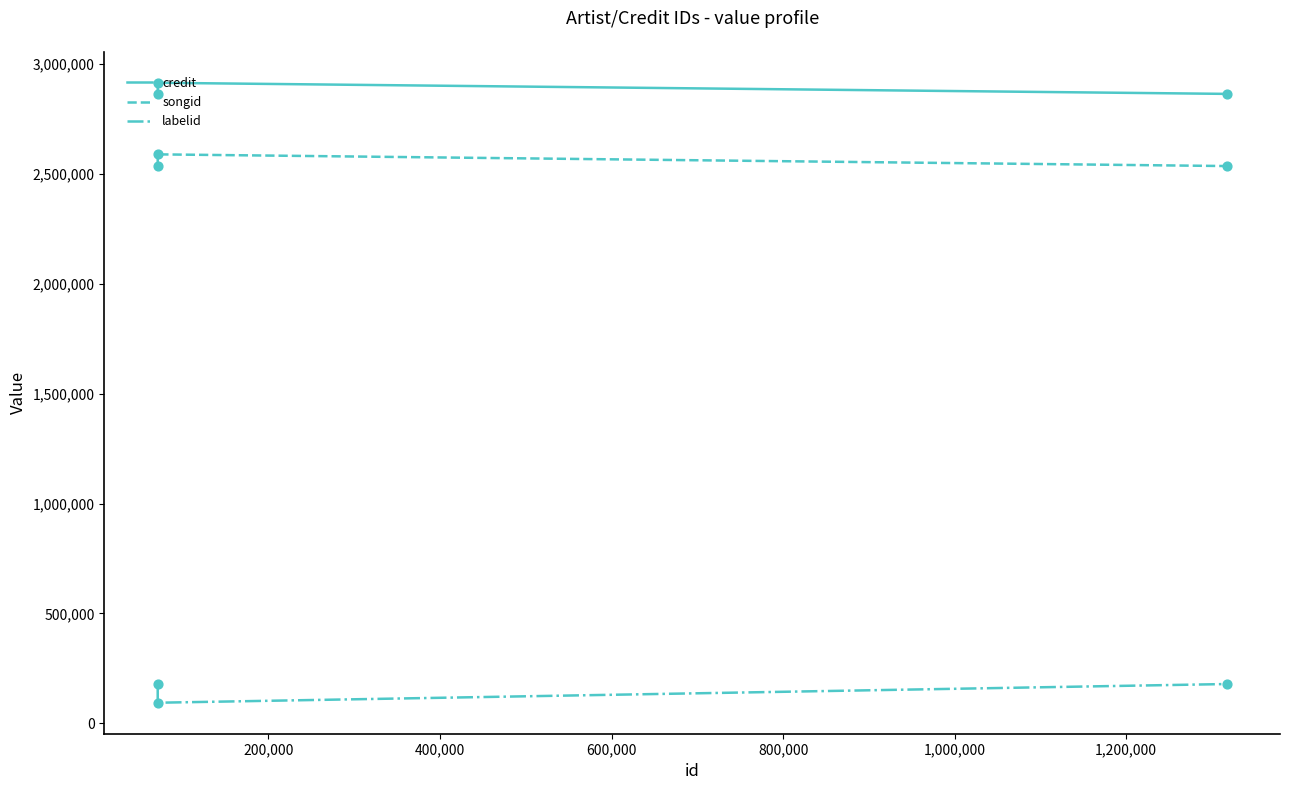

Which series has the largest total across all categories?

credit